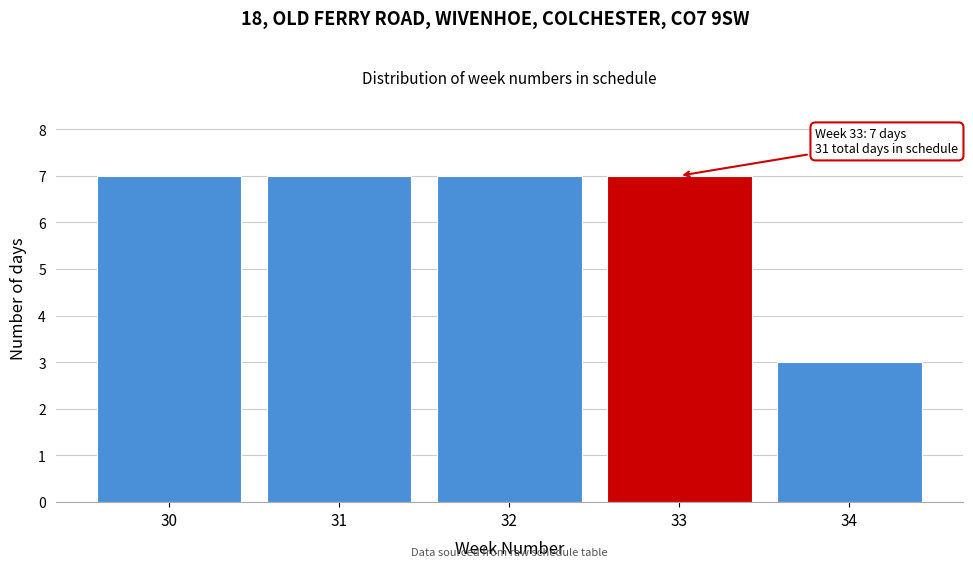

Reading right to left, transcribe all the data shown in this chart.

34=3	33=7	32=7	31=7	30=7